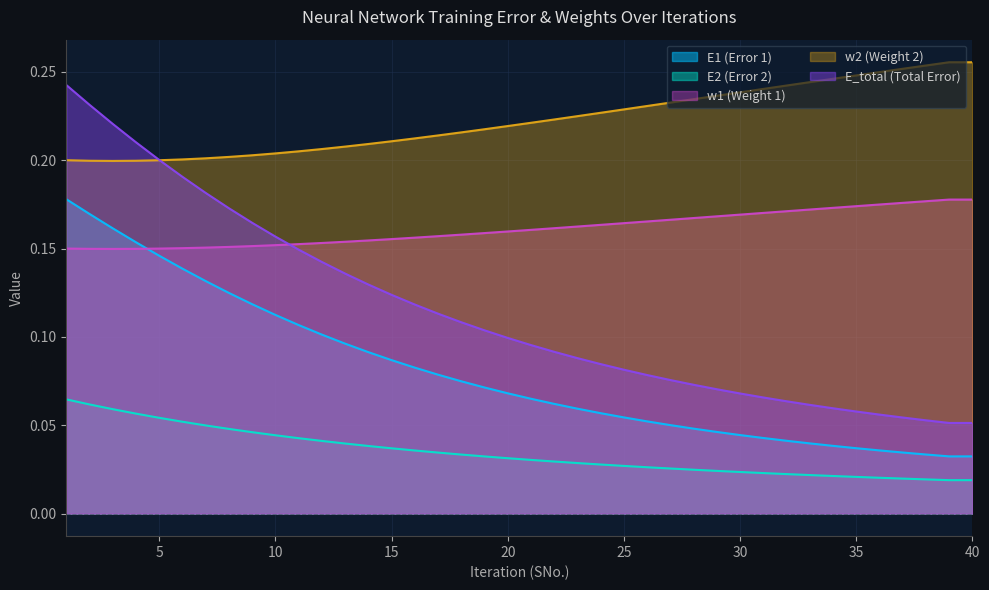

At how many categories does at least one series exceed 0?

40